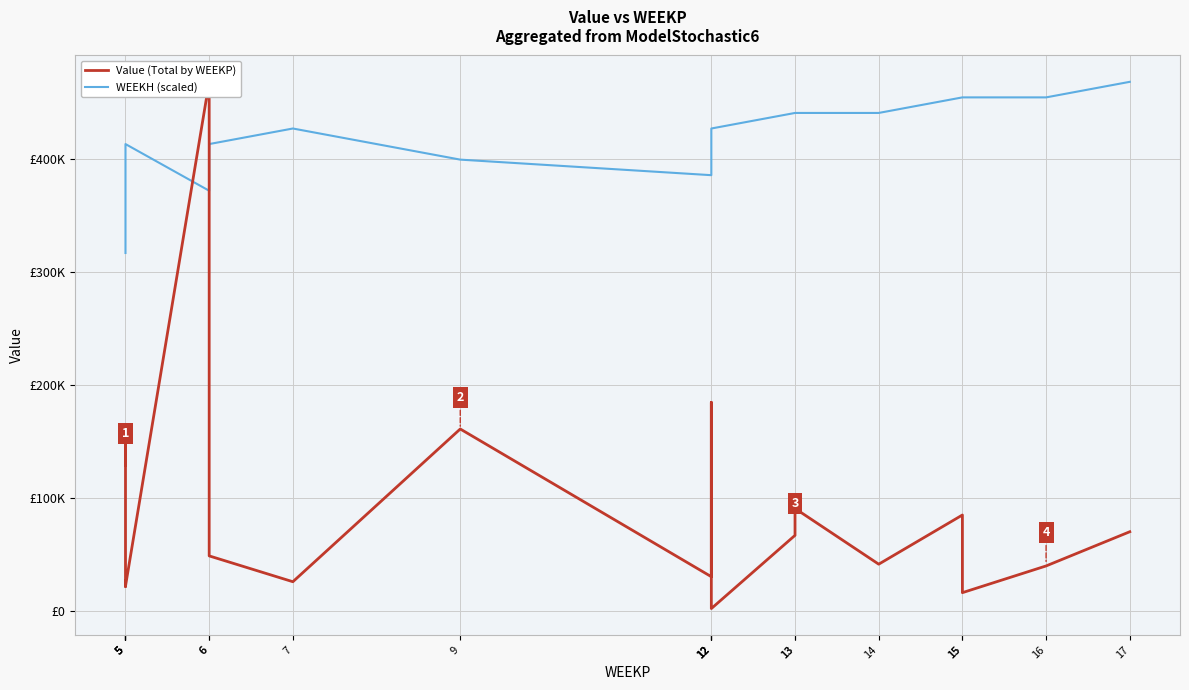

What is the difference between the Value (Total by WEEKP) values at 12 and 5?

36931.8